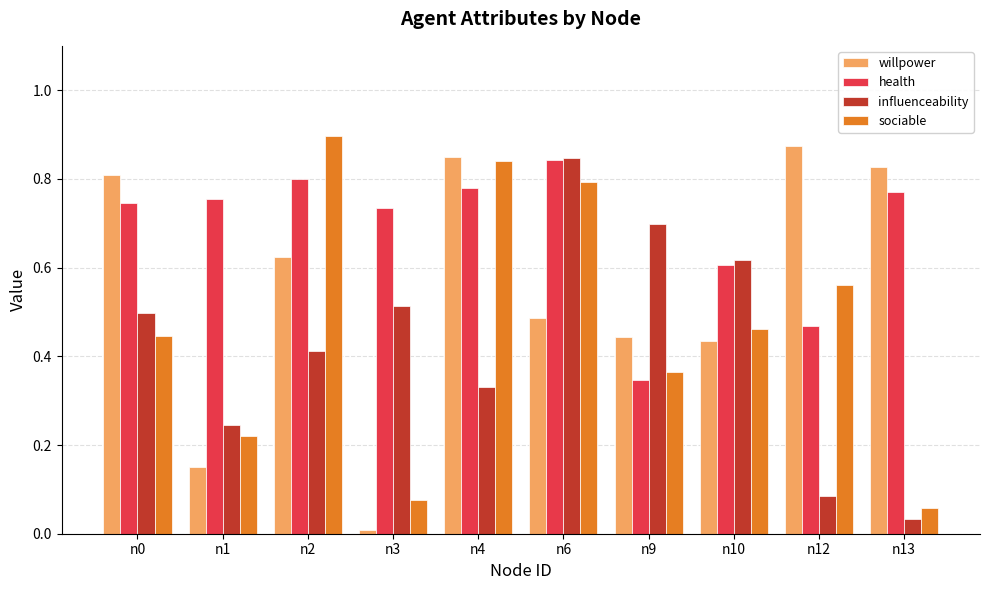

How many series are shown in this chart?

4